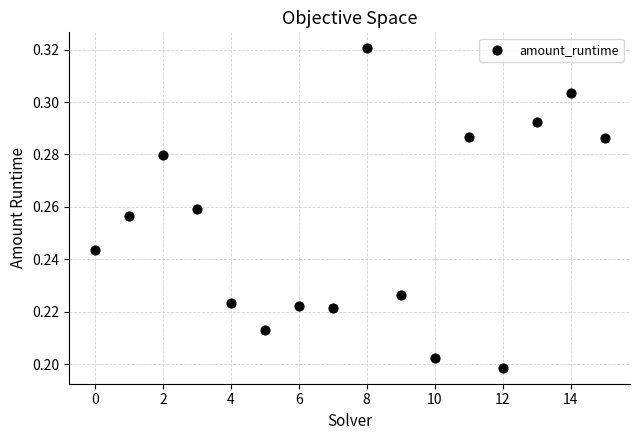

How many points are shown in the scatter plot?

16